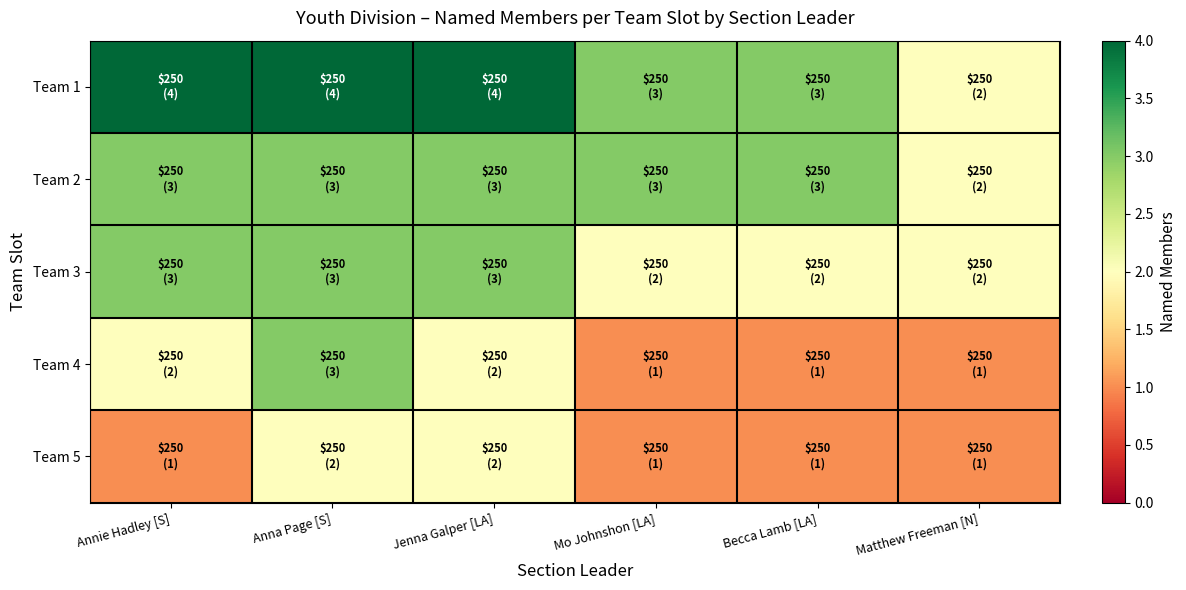

Reading right to left, extract all data points from this chart.

Team 1: Matthew Freeman [N]=2	Becca Lamb [LA]=3	Mo Johnshon [LA]=3	Jenna Galper [LA]=4	Anna Page [S]=4	Annie Hadley [S]=4
Team 2: Matthew Freeman [N]=2	Becca Lamb [LA]=3	Mo Johnshon [LA]=3	Jenna Galper [LA]=3	Anna Page [S]=3	Annie Hadley [S]=3
Team 3: Matthew Freeman [N]=2	Becca Lamb [LA]=2	Mo Johnshon [LA]=2	Jenna Galper [LA]=3	Anna Page [S]=3	Annie Hadley [S]=3
Team 4: Matthew Freeman [N]=1	Becca Lamb [LA]=1	Mo Johnshon [LA]=1	Jenna Galper [LA]=2	Anna Page [S]=3	Annie Hadley [S]=2
Team 5: Matthew Freeman [N]=1	Becca Lamb [LA]=1	Mo Johnshon [LA]=1	Jenna Galper [LA]=2	Anna Page [S]=2	Annie Hadley [S]=1